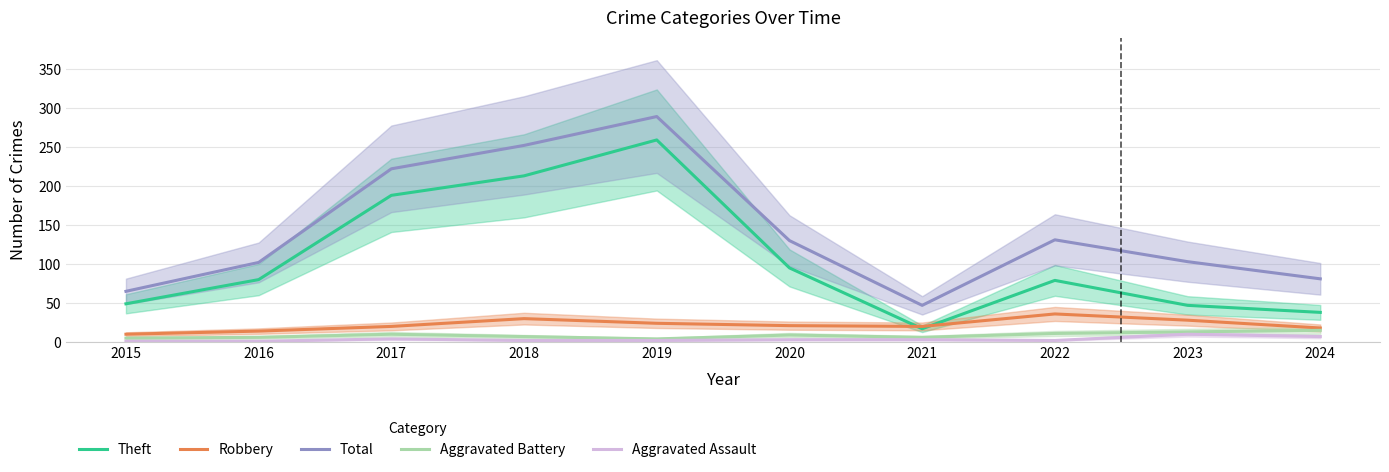

Which has a higher value, 2023 or 2015?

2015